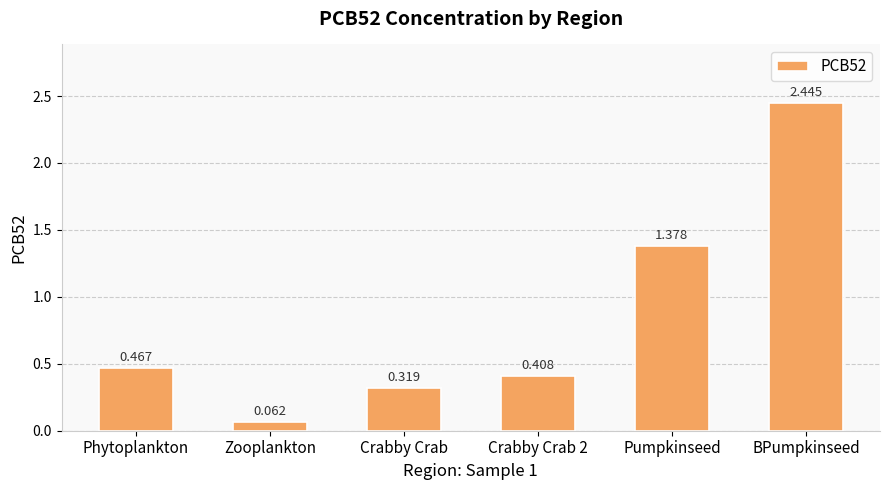

What is the label of the 1st bar from the left?

Phytoplankton